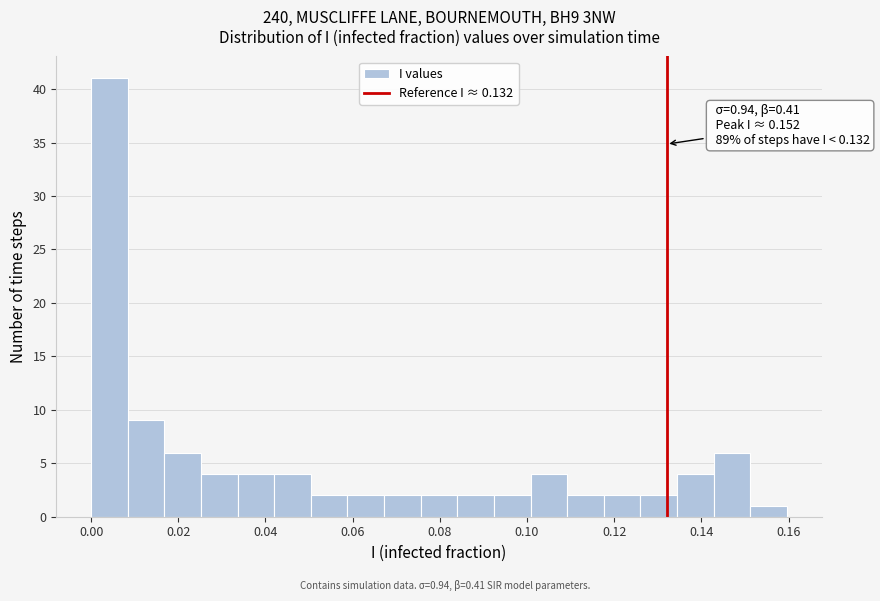

Which range on the x-axis has the tallest bar?

0.000 to 0.008